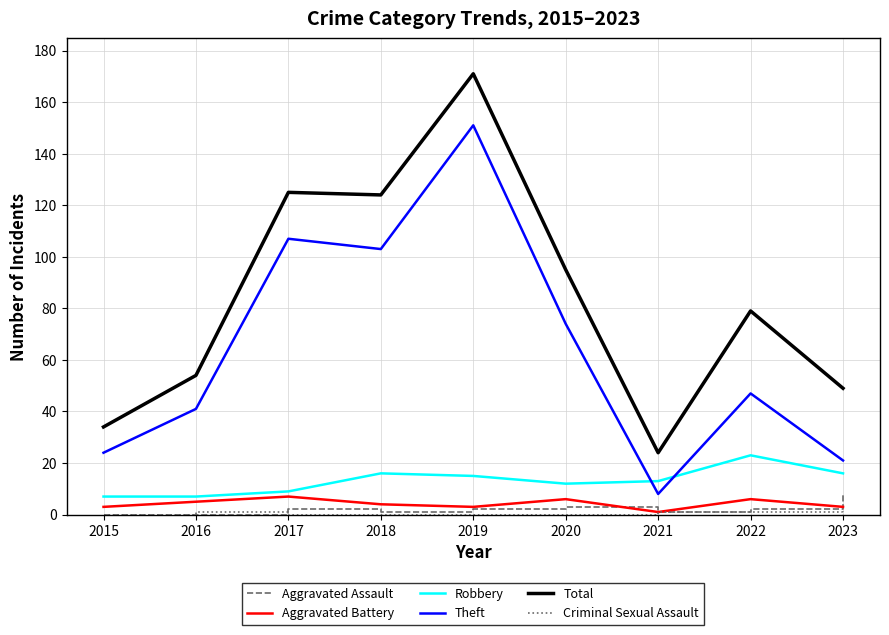

At which category is the sum across all series the highest?

2019